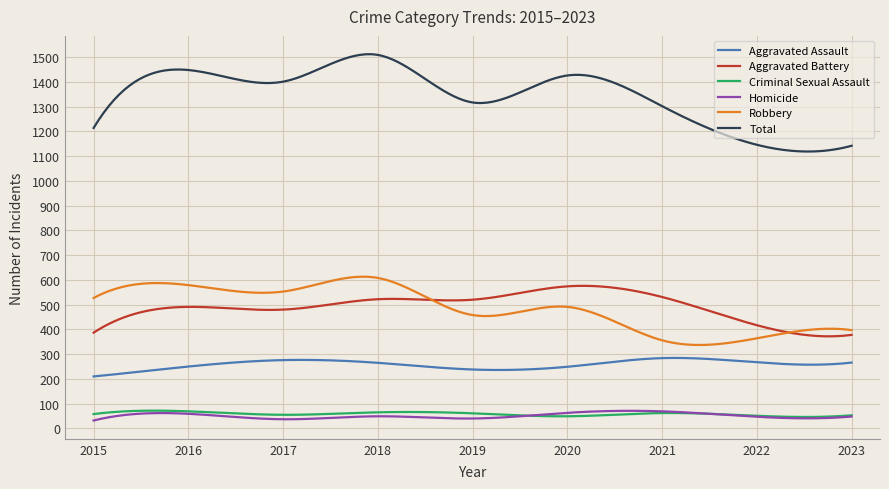

Which series has the largest total across all categories?

Total